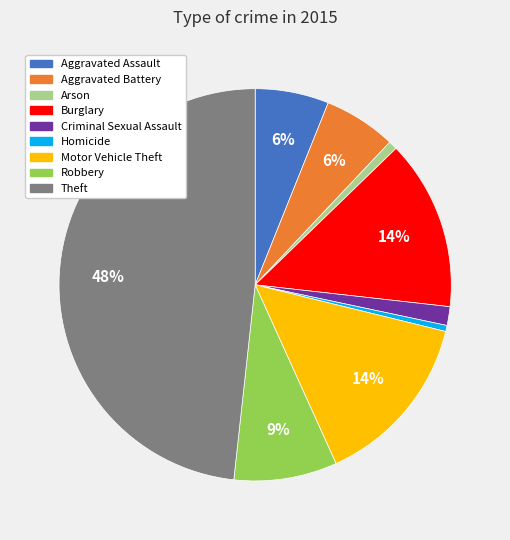

What is the largest slice in the pie chart?

Theft